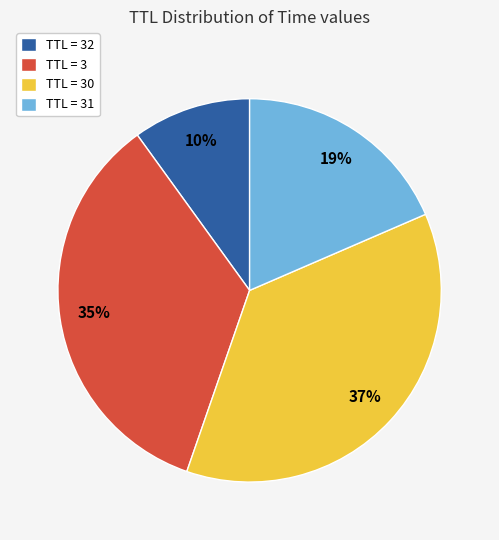

Count the number of slices in the pie.

4